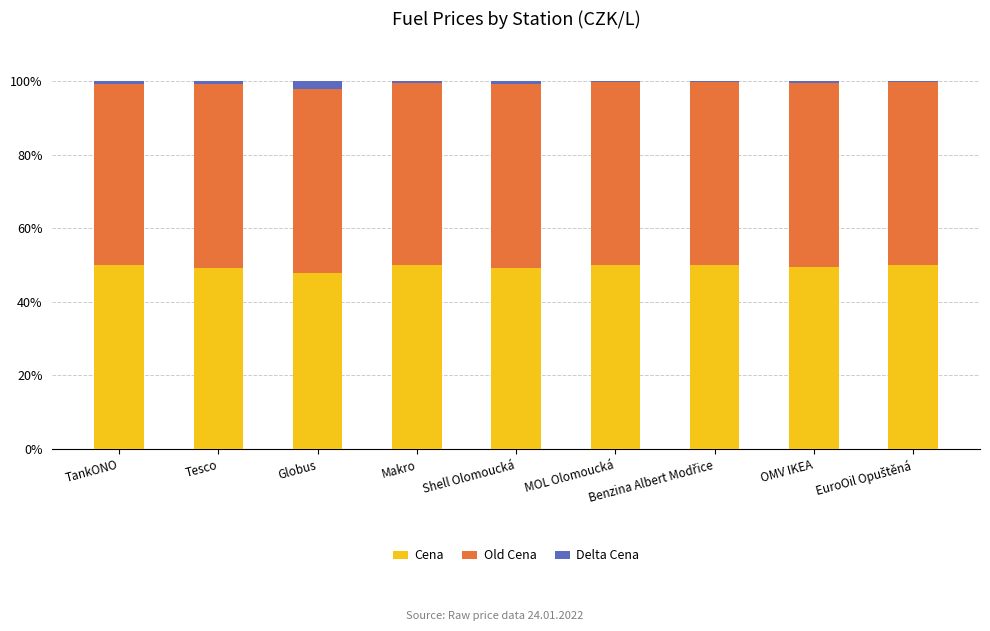

Count the number of data series in this chart.

3